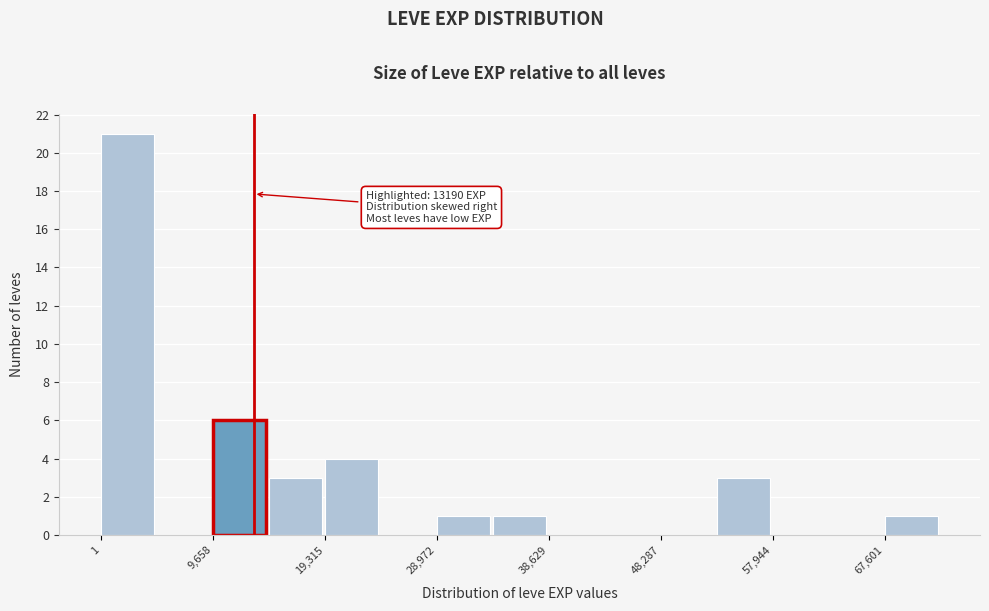

Over which range of the x-axis is the bar tallest?

0 to 5000